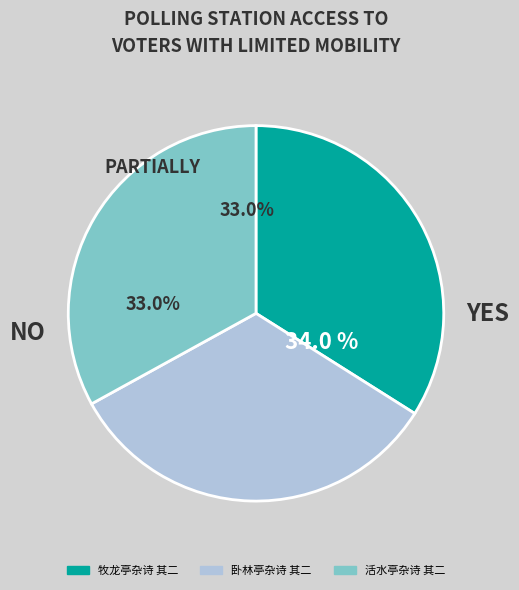

True or false: 卧林亭杂诗 其二 accounts for 21% of the total.

False